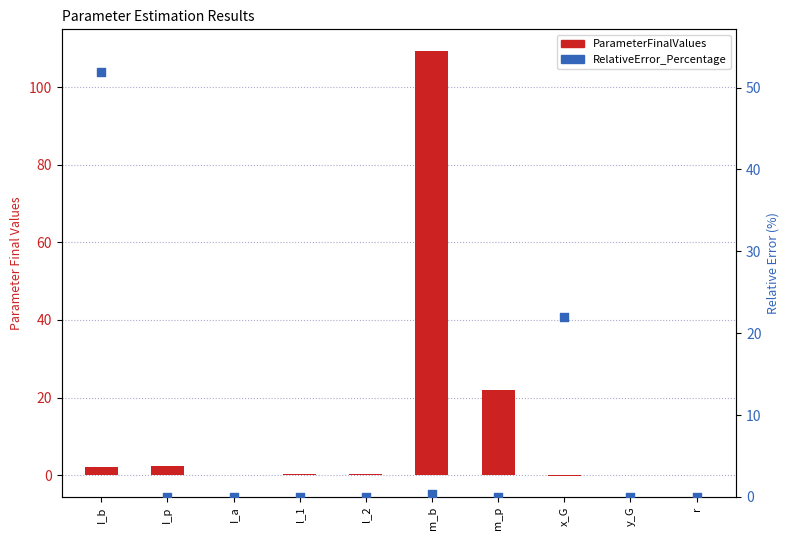

Which series contains the lowest Y value?

ParameterFinalValues